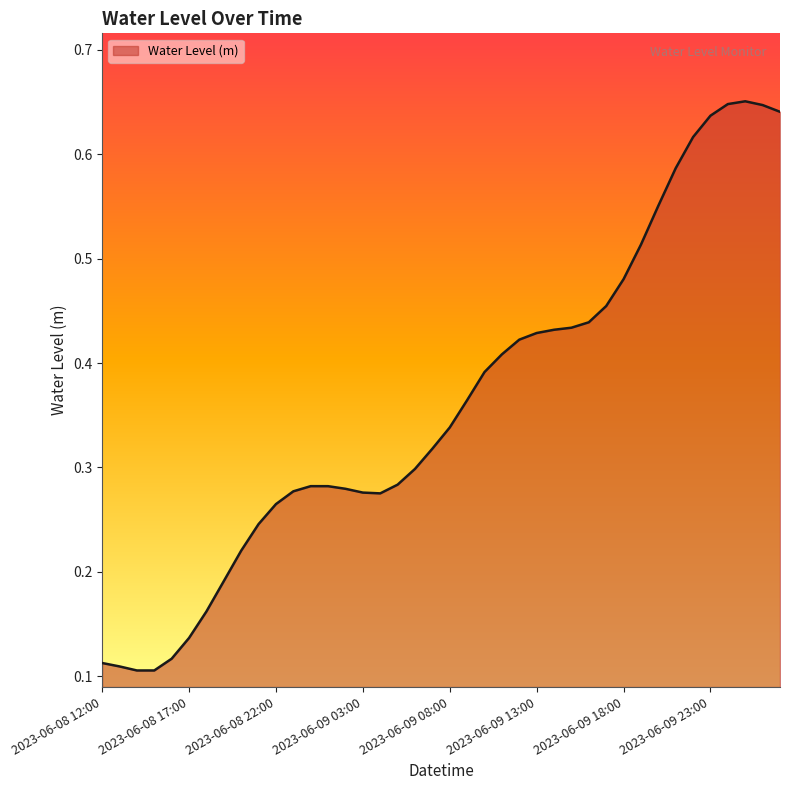

True or false: there are more than 2 points higher than both neighbors.

False